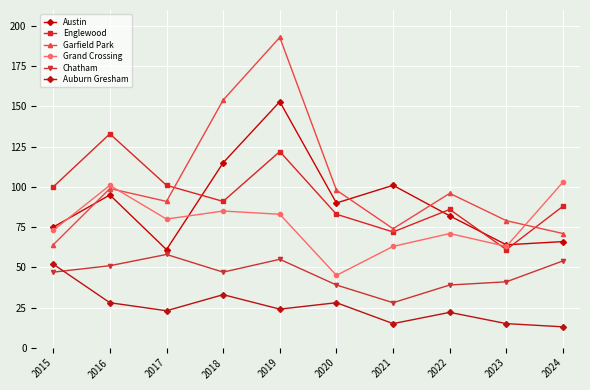

Where does the Auburn Gresham series first go above 24?

2015